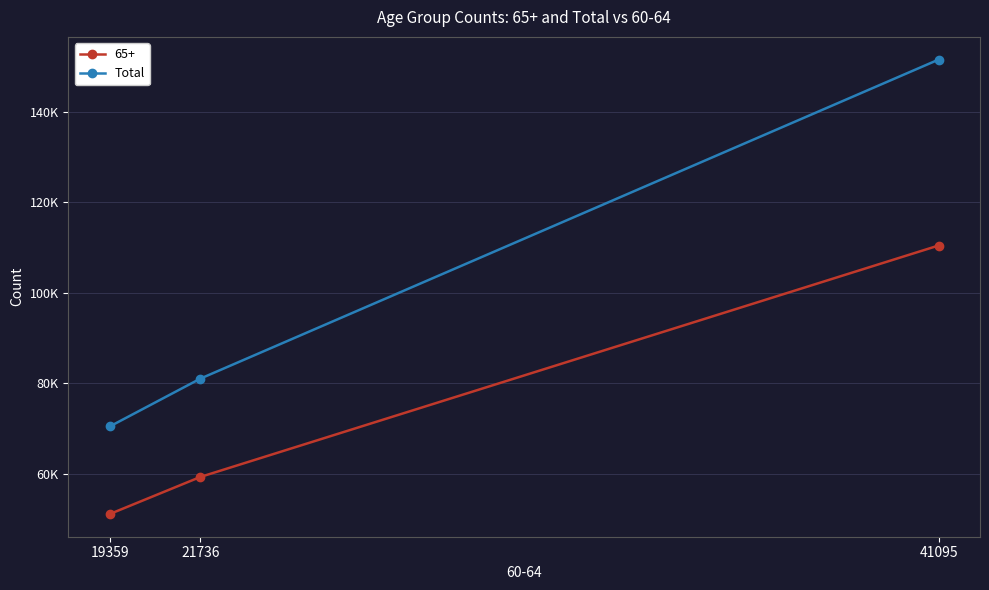

Reading left to right, extract all data points from this chart.

19359=70503	21736=81078	41095=151581